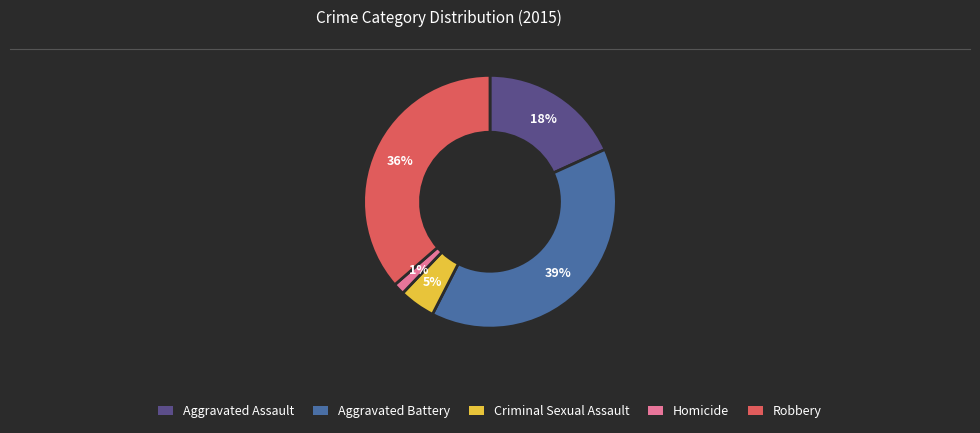

Which category has the smallest portion of the pie?

Homicide